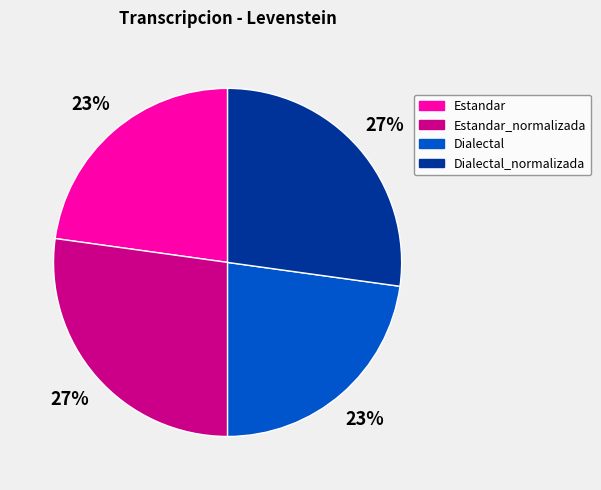

Approximately how many times larger is the value at Dialectal_normalizada compared to Estandar?

1.2